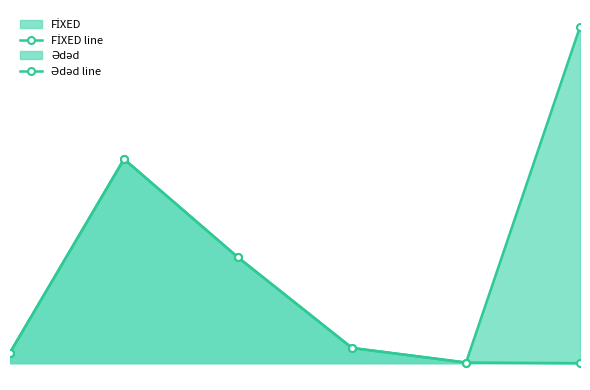

What are all the series names shown in the legend?

FİXED line, Ədəd line